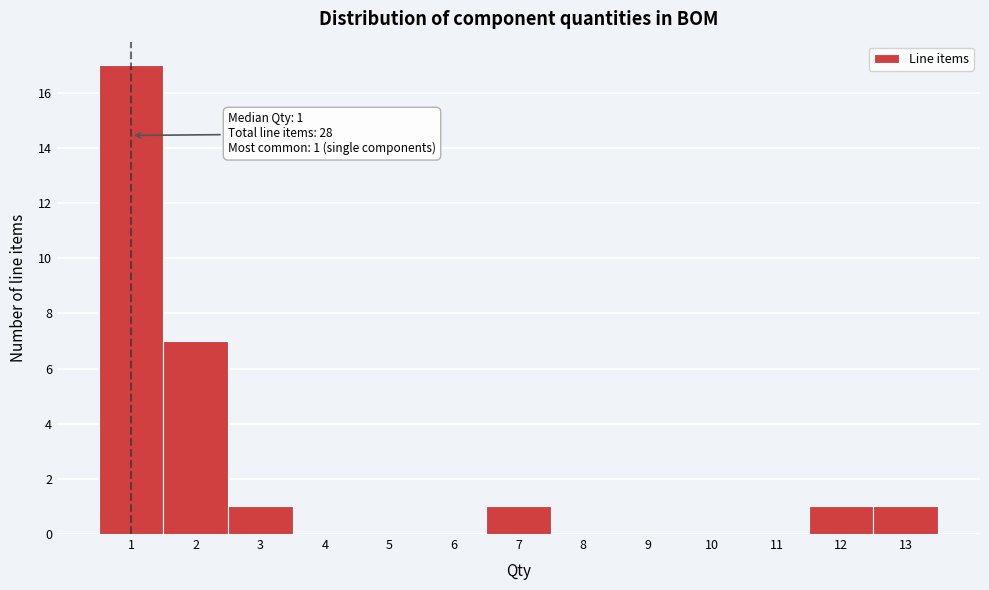

Over which range of the x-axis is the bar tallest?

0.5 to 1.5